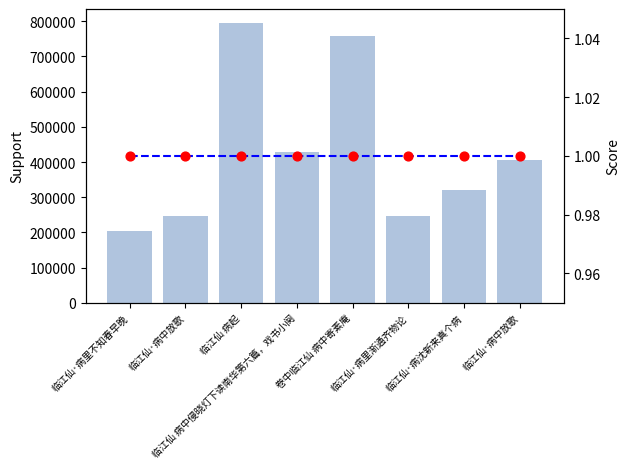

At which category is the sum across all series the highest?

临江仙 病起